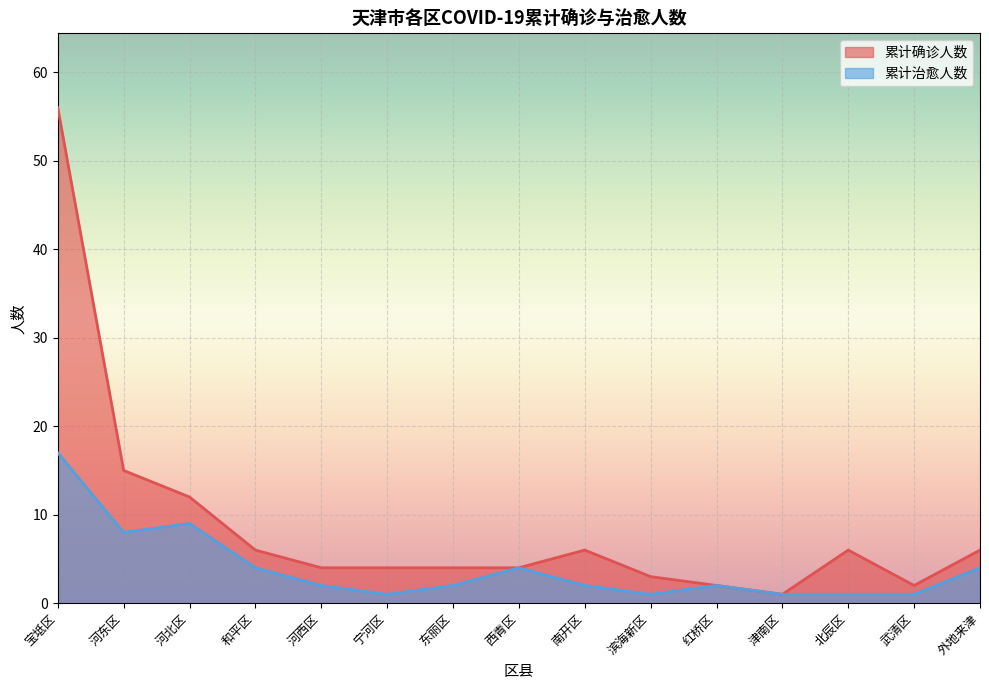

Rank the categories by 累计确诊人数 value from highest to lowest.

宝坻区, 河东区, 河北区, 和平区, 南开区, 北辰区, 外地来津, 河西区, 宁河区, 东丽区, 西青区, 滨海新区, 红桥区, 武清区, 津南区